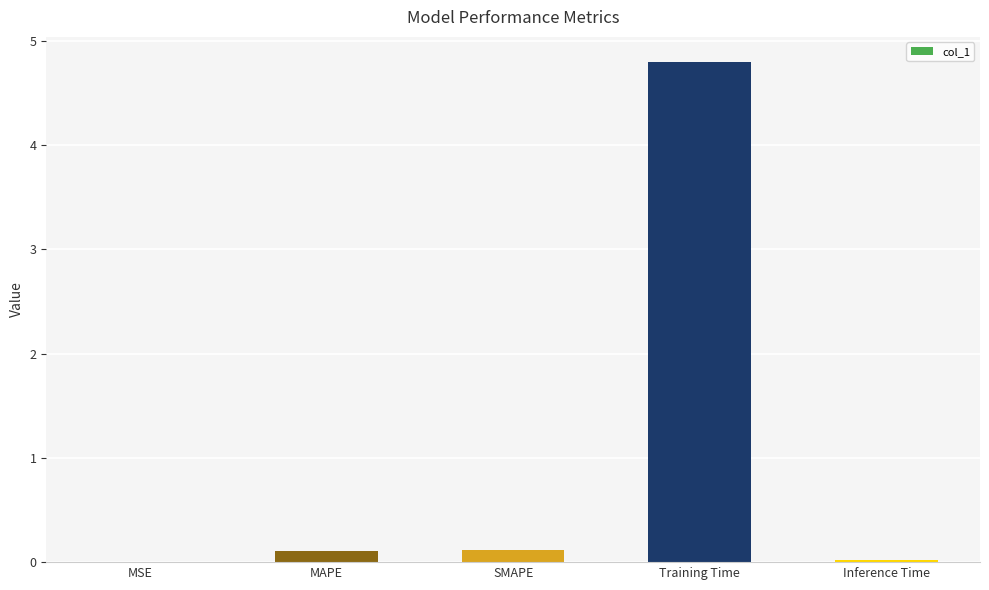

What is the approximate value at SMAPE?

0.1